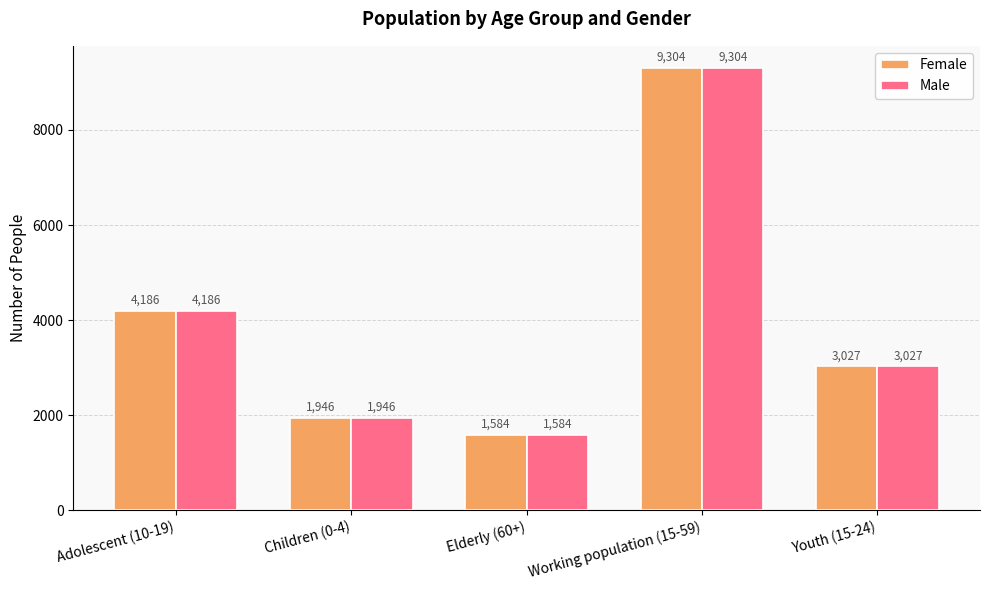

Where is Male nearest to the value 5444?

Adolescent (10-19)